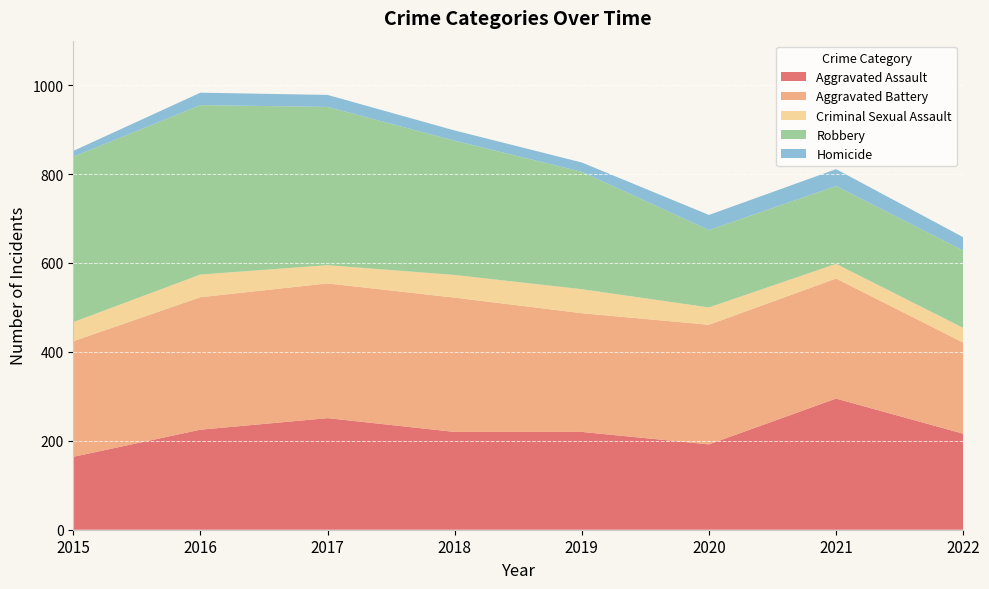

Reading right to left, what are all the values shown in this chart?

Aggravated Assault: 2022=216	2021=295	2020=192	2019=220	2018=220	2017=251	2016=225	2015=164
Aggravated Battery: 2022=205	2021=270	2020=269	2019=267	2018=302	2017=303	2016=298	2015=260
Criminal Sexual Assault: 2022=33	2021=33	2020=39	2019=54	2018=51	2017=41	2016=51	2015=43
Robbery: 2022=174	2021=175	2020=174	2019=264	2018=302	2017=356	2016=381	2015=372
Homicide: 2022=30	2021=38	2020=34	2019=21	2018=23	2017=27	2016=28	2015=13